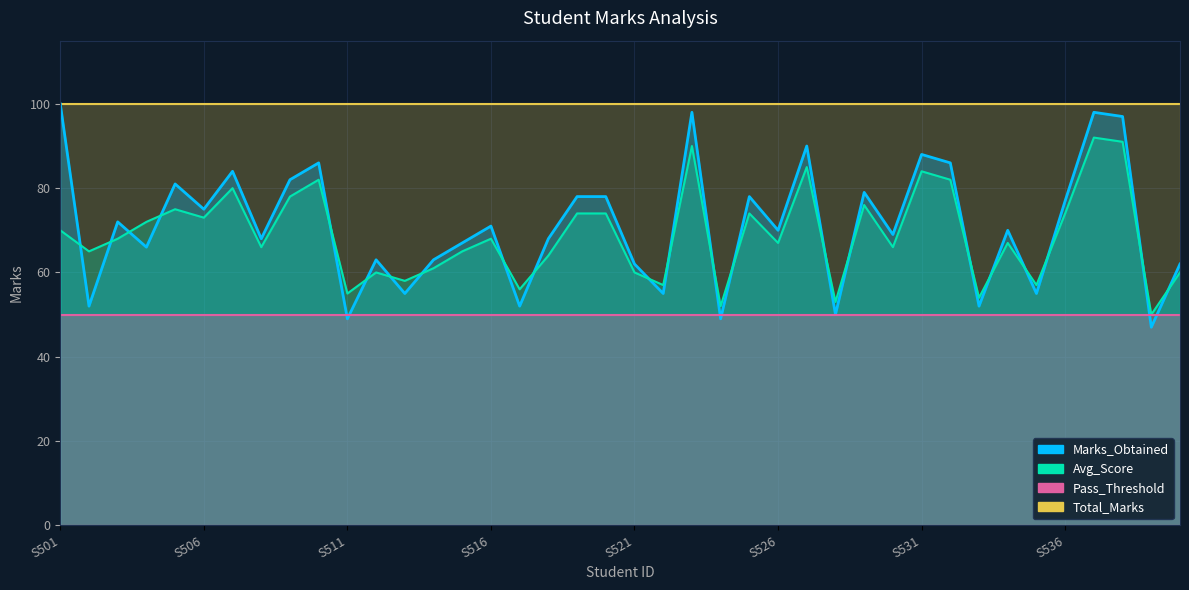

Which category has the highest value in the Avg_Score series?

S537